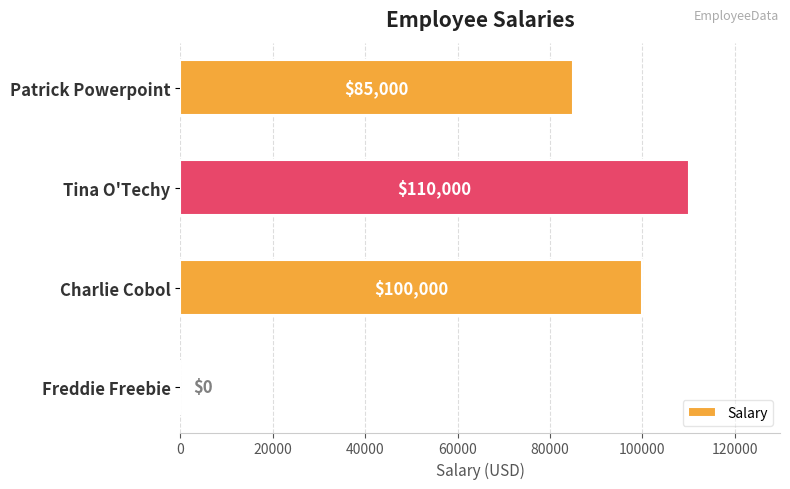

Reading top to bottom, what are all the values shown in this chart?

Patrick Powerpoint=85000	Tina O'Techy=110000	Charlie Cobol=100000	Freddie Freebie=0